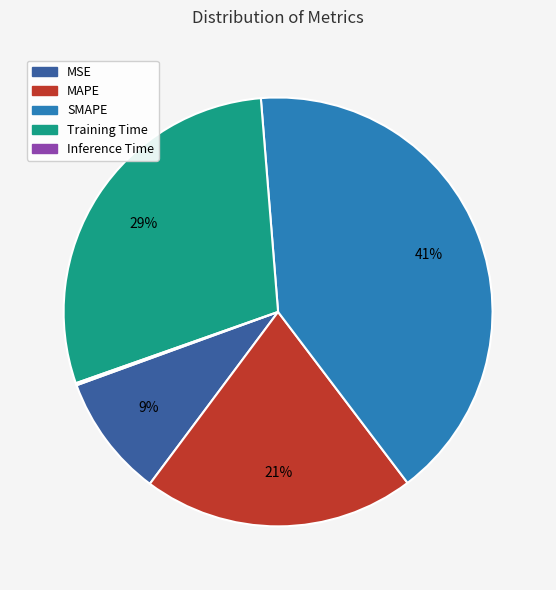

What percentage is the Training Time slice, to the nearest percent?

29%